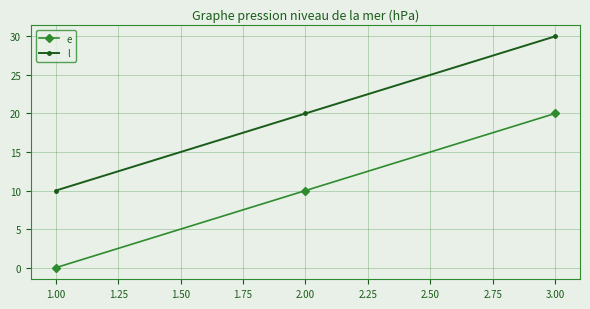

What is the difference between the highest and lowest values at 2.00?

10